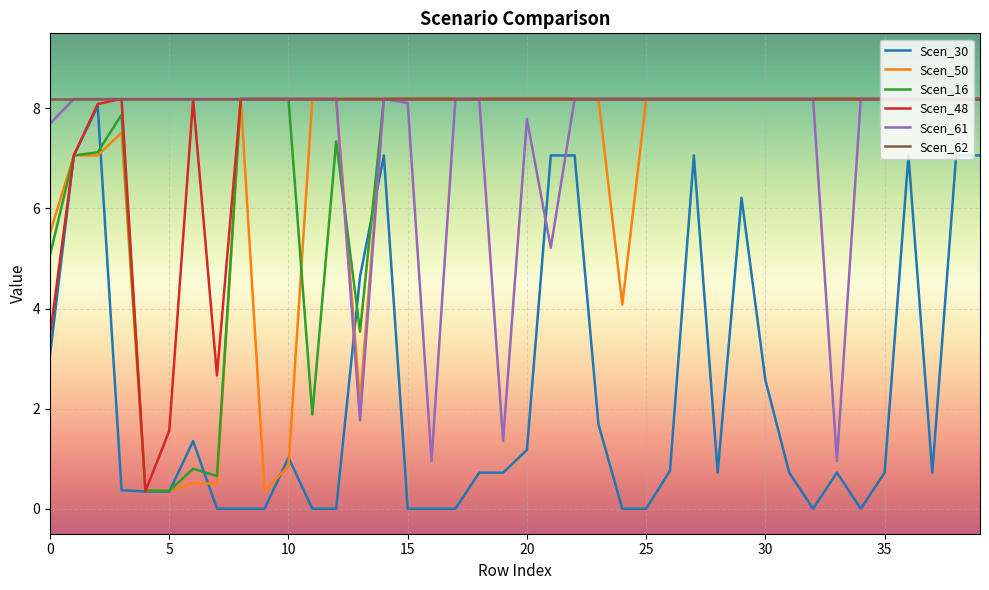

Which series has the largest total across all categories?

Scen_62